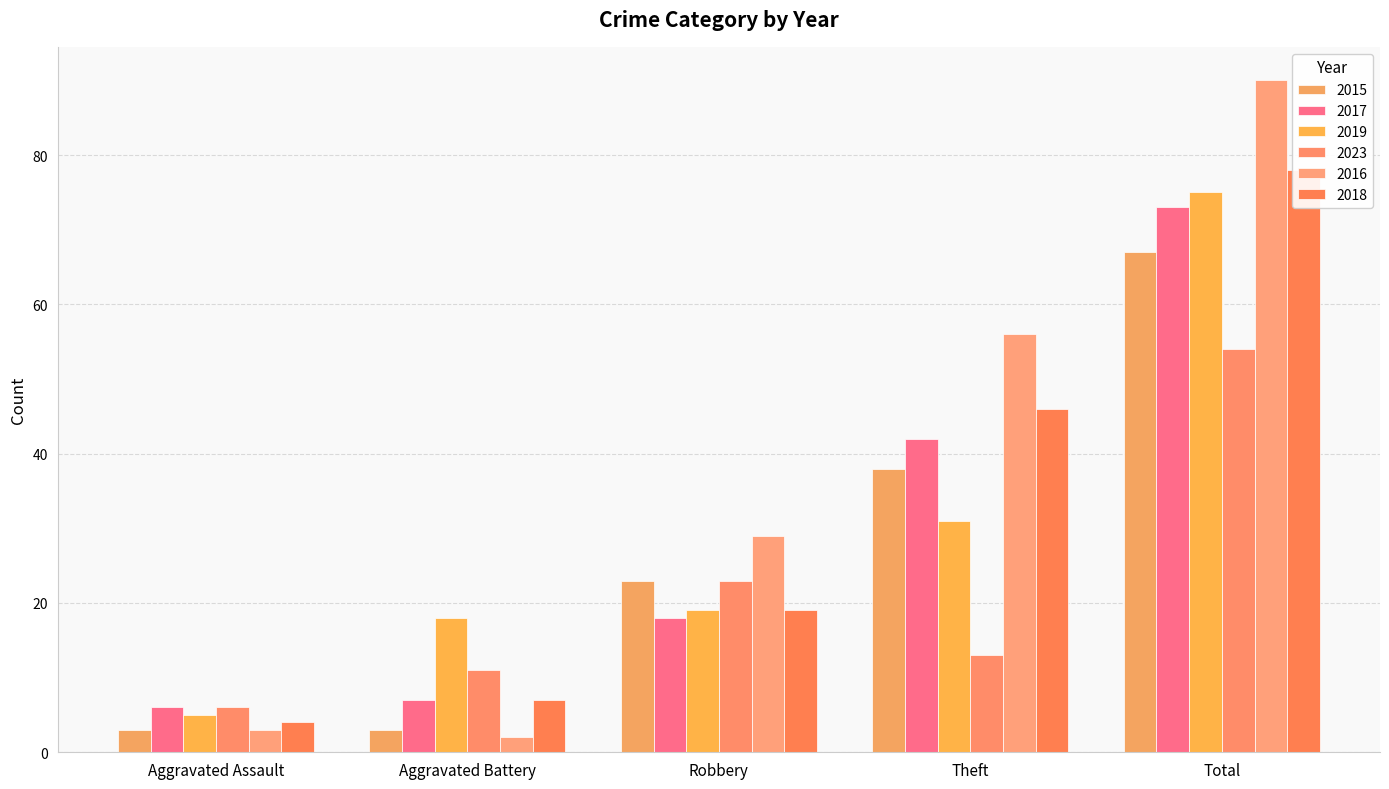

Rank the series at Theft from highest to lowest value.

2016, 2018, 2017, 2015, 2019, 2023